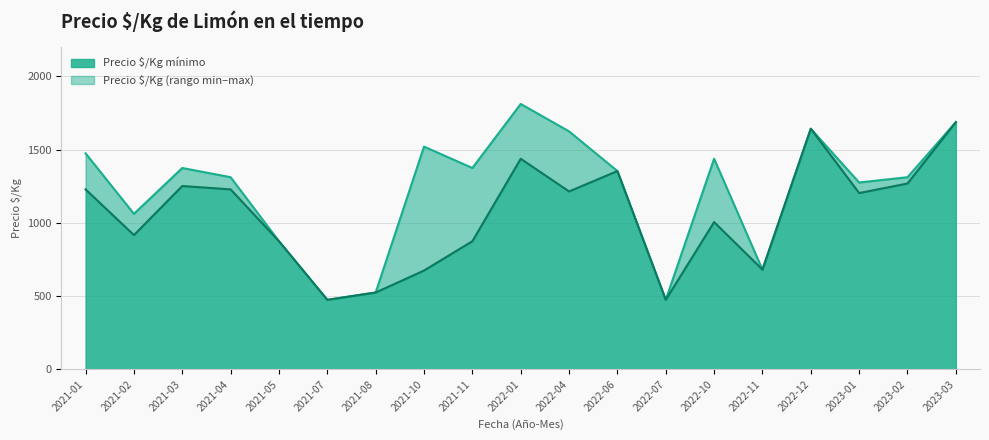

At which label does Precio $/Kg mínimo first exceed 1204?

2021-01